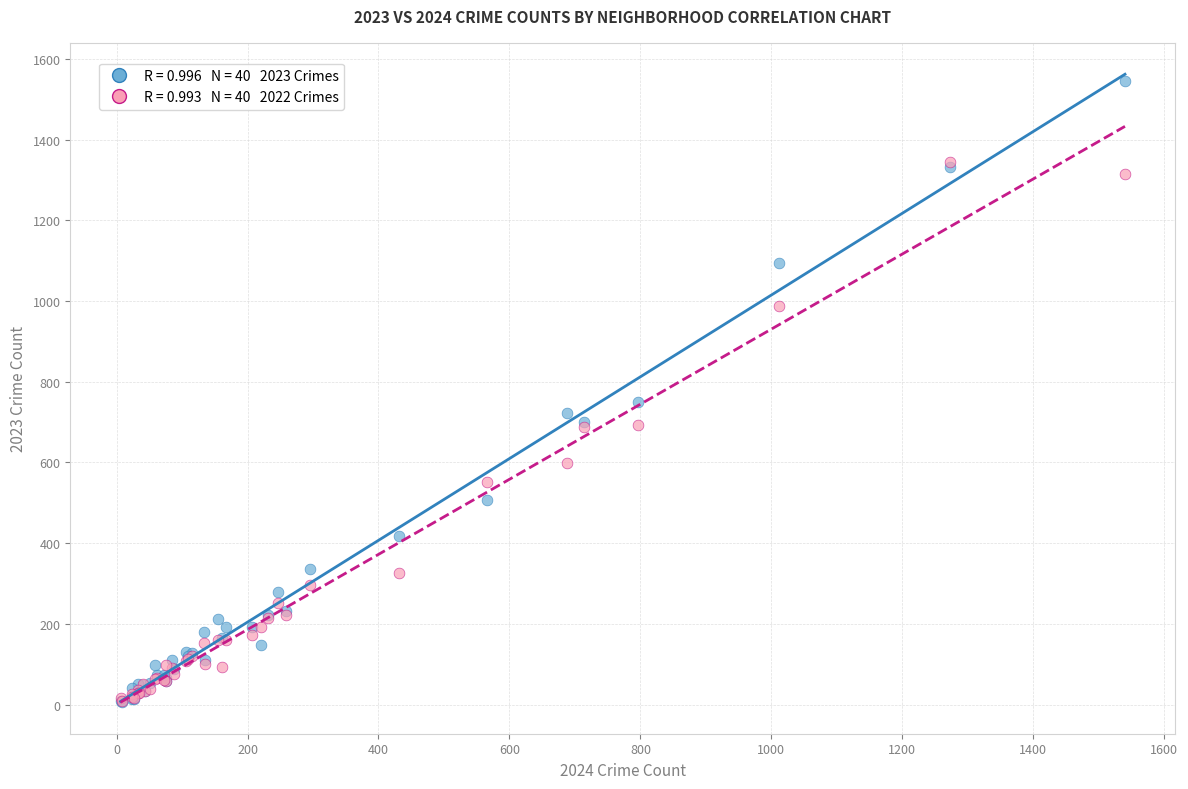

Across all series, what Y value is closest to 775?

749